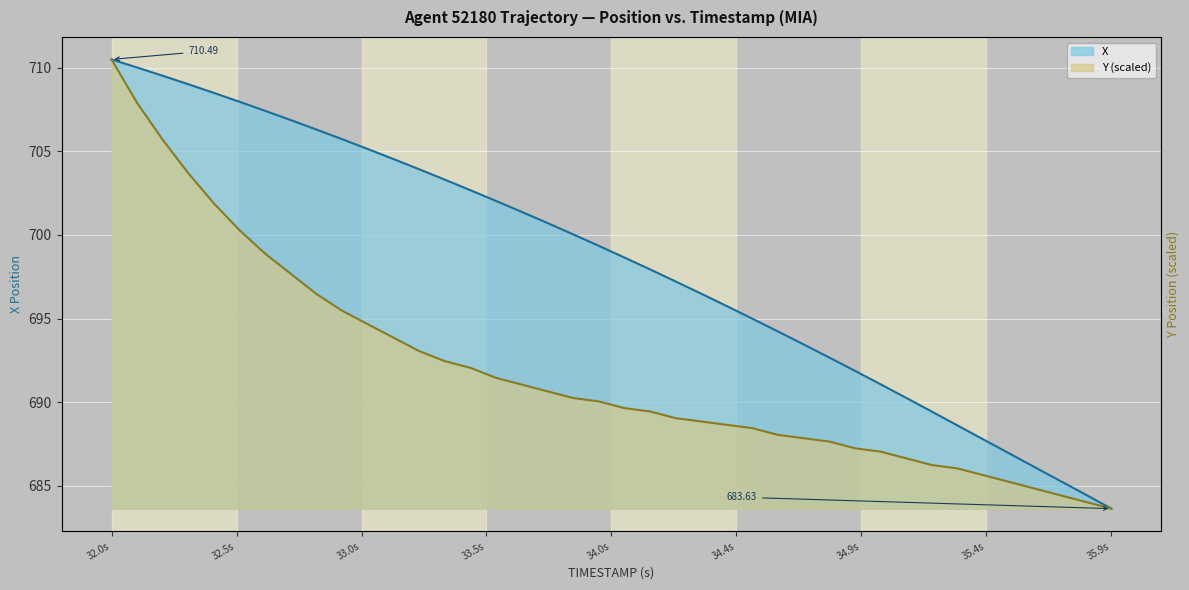

What is the difference between the second highest and second lowest values in the X series?

25.5